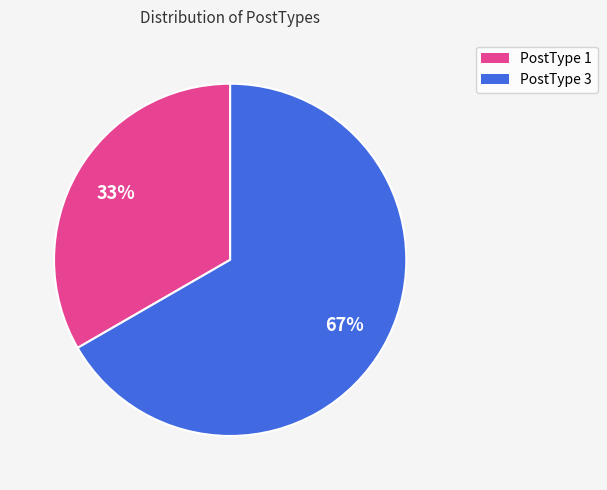

How many slices are in this pie chart?

2